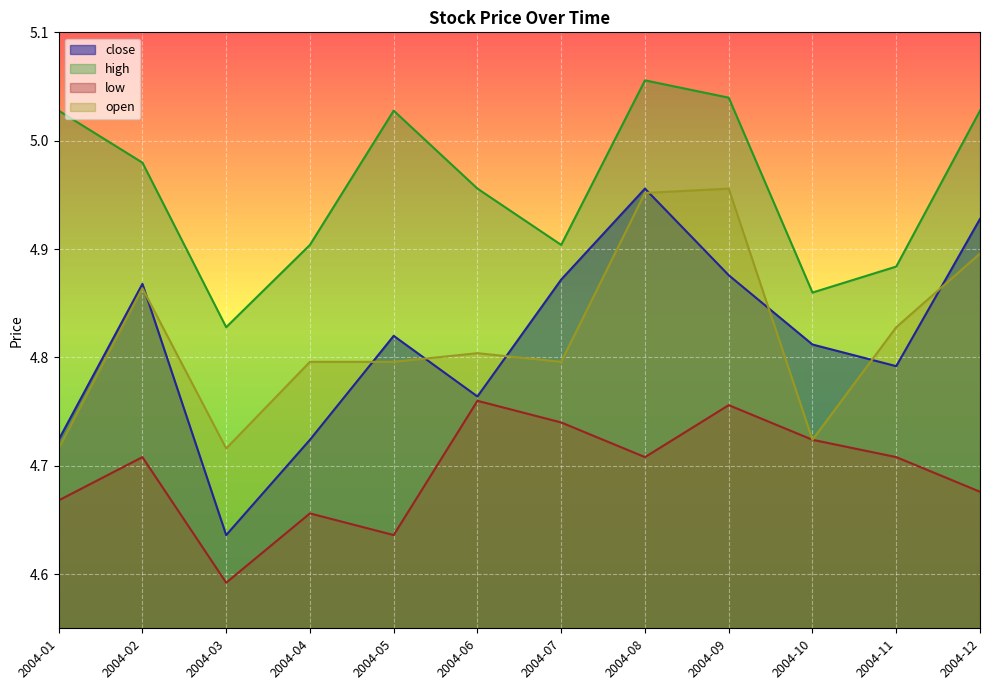

True or false: open and high cross at least once.

False